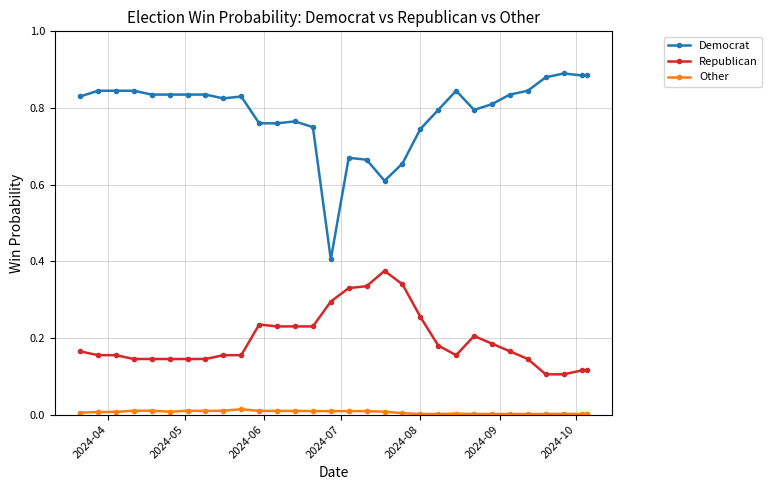

Which series has the largest total across all categories?

Democrat